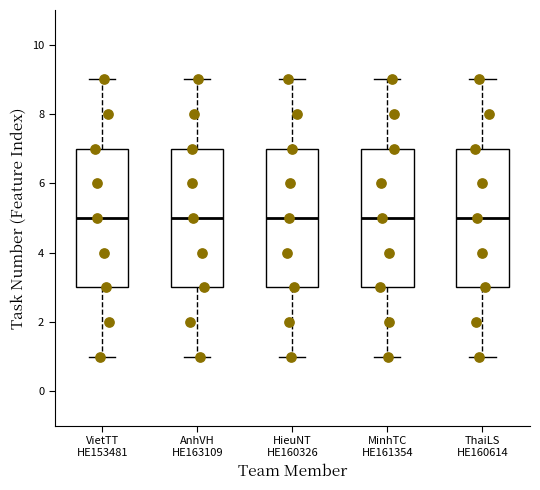

Where is the lower edge of the box for ThaiLS HE160614 on the y-axis? The values are not printed on the chart, so give them approximately, as read against the axis.

3